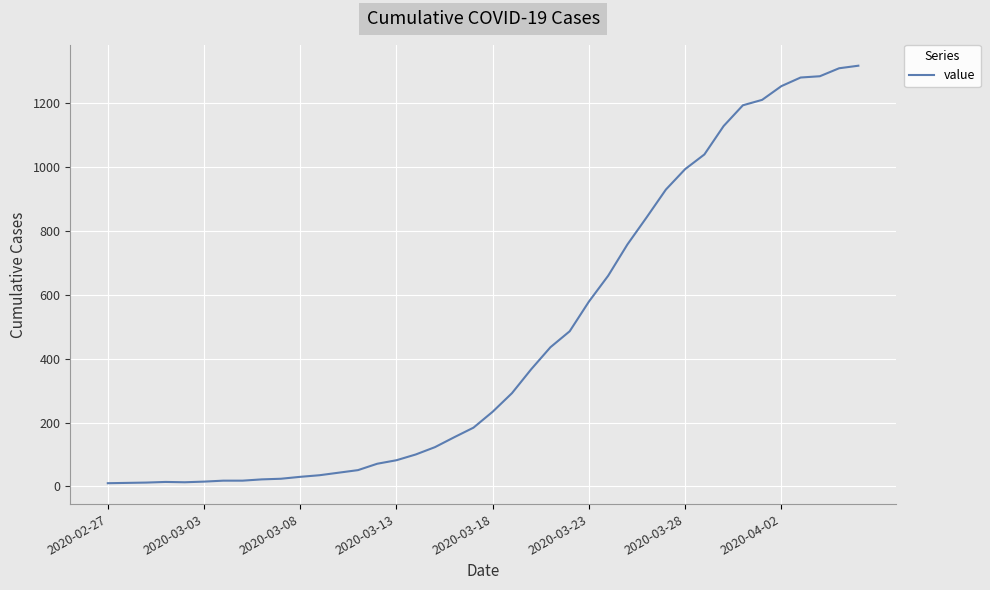

What is the difference between the maximum and minimum values?

1308